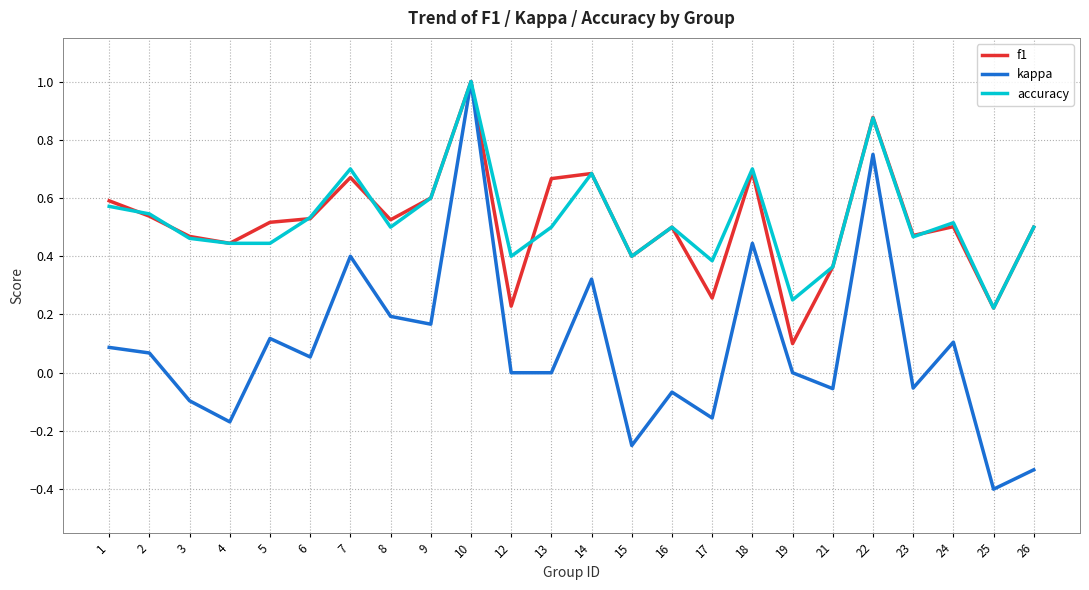

Between 3 and 12, which series saw the biggest shift?

f1